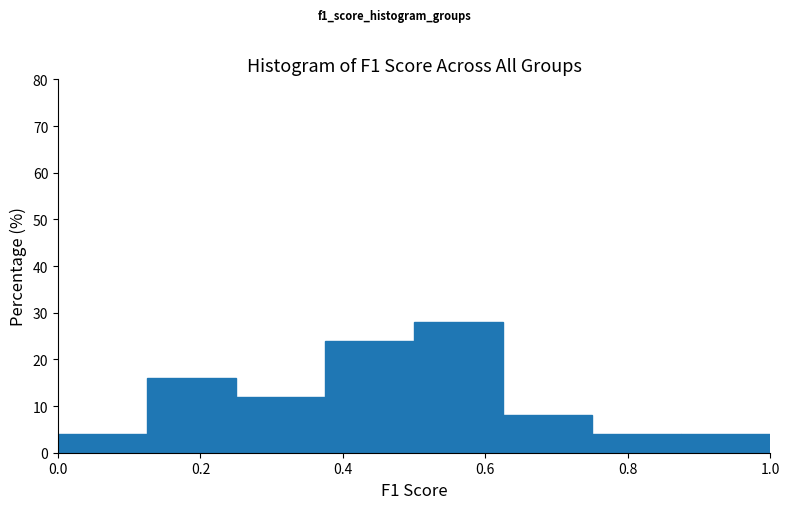

How tall is the bar that spans 0.125 to 0.250 on the x-axis? Neither the bar edges nor the heights are printed on the chart, so give them approximately, as read against the axes.

16